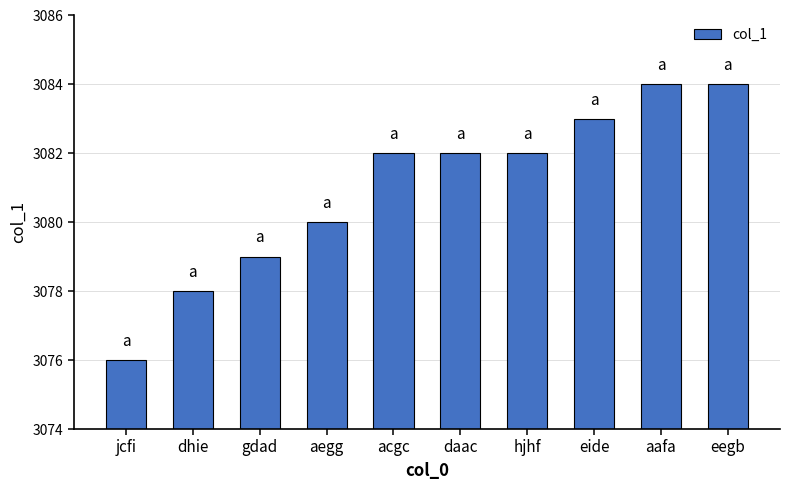

Where is the data nearest to the value 3080?

aegg